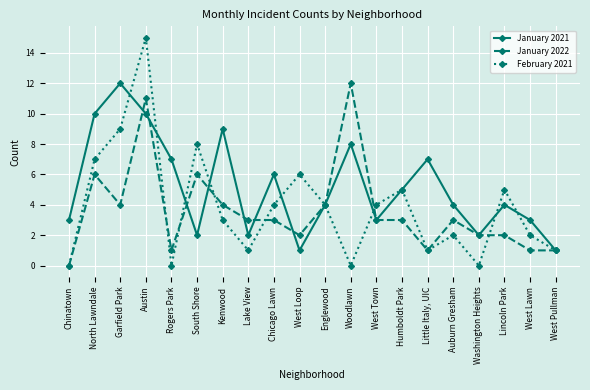

True or false: January 2021 has a value of 3 at West Lawn.

True